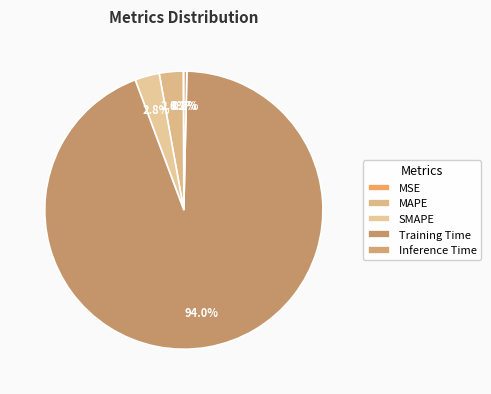

Count the number of slices in the pie.

5